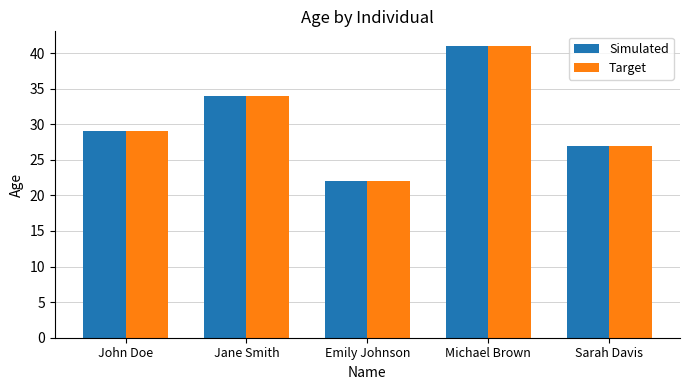

How many bars are there in each group?

2